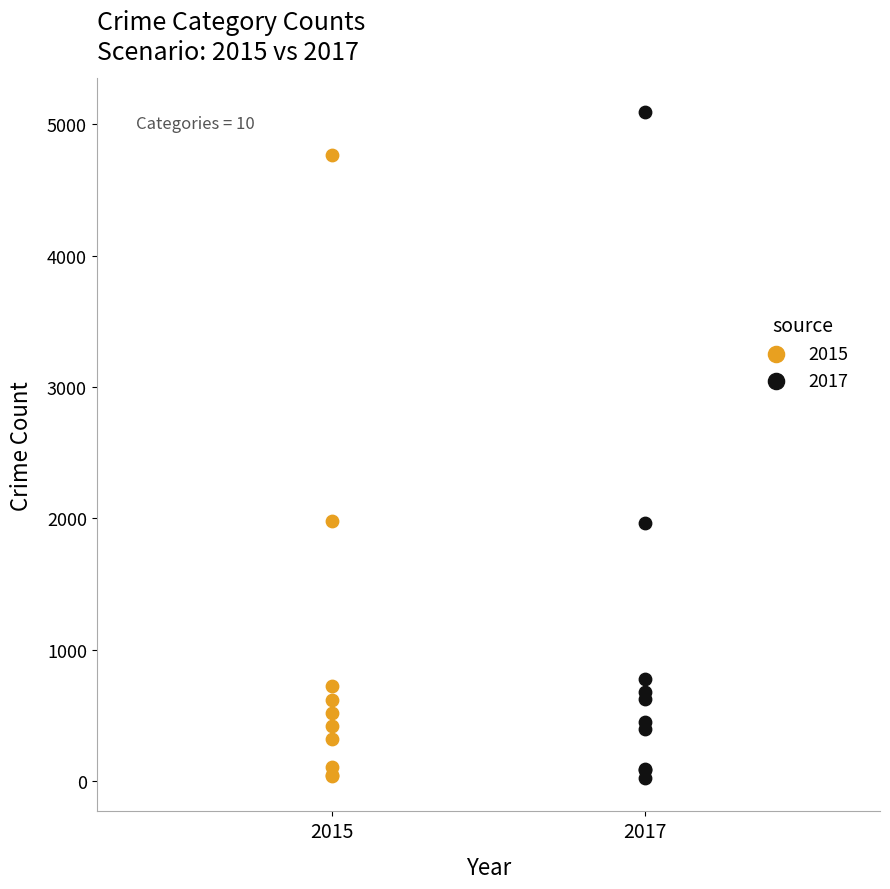

Which series has the largest Y range (max minus min)?

2017